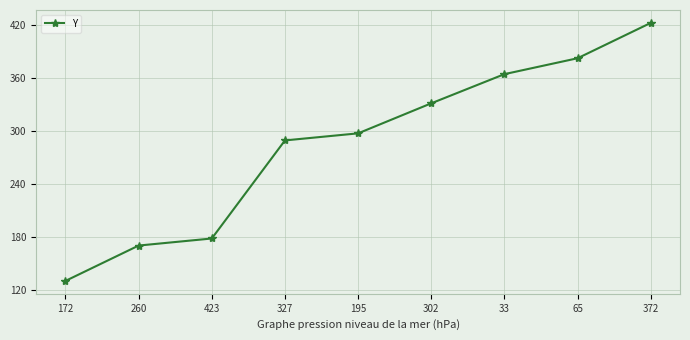

How many lines are shown in the chart?

1